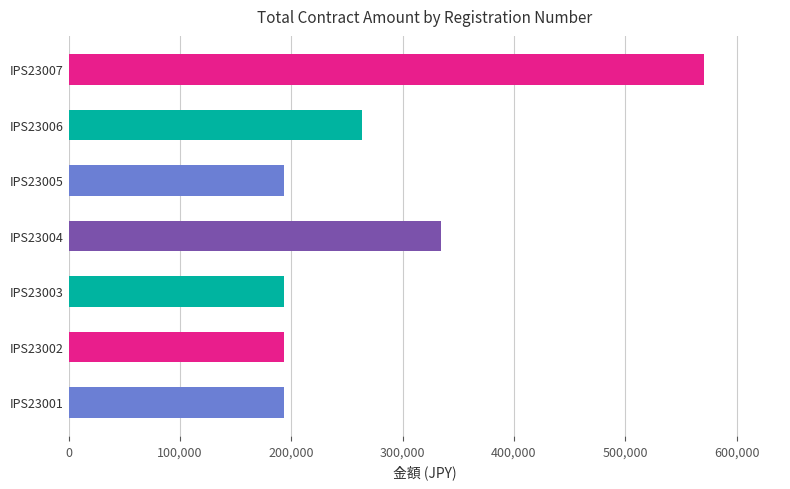

How many data points does each series have?

7